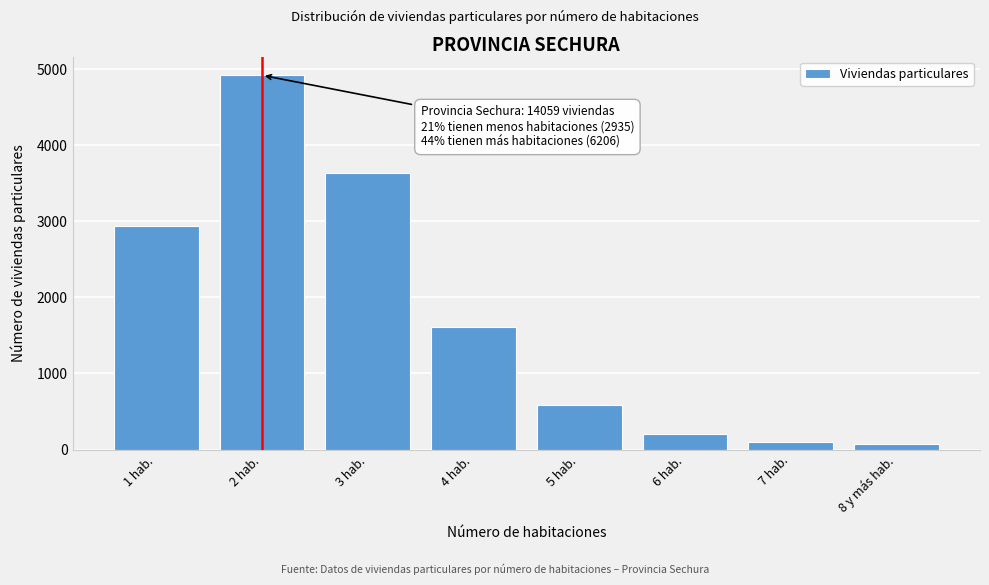

Reading right to left, transcribe all the data shown in this chart.

71	97	204	589	1611	3634	4918	2935